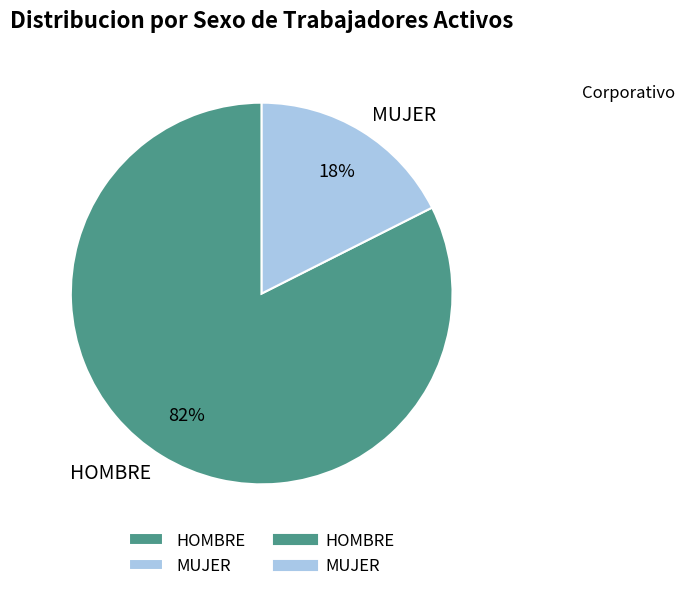

Combined, do MUJER and HOMBRE account for over 50%?

Yes